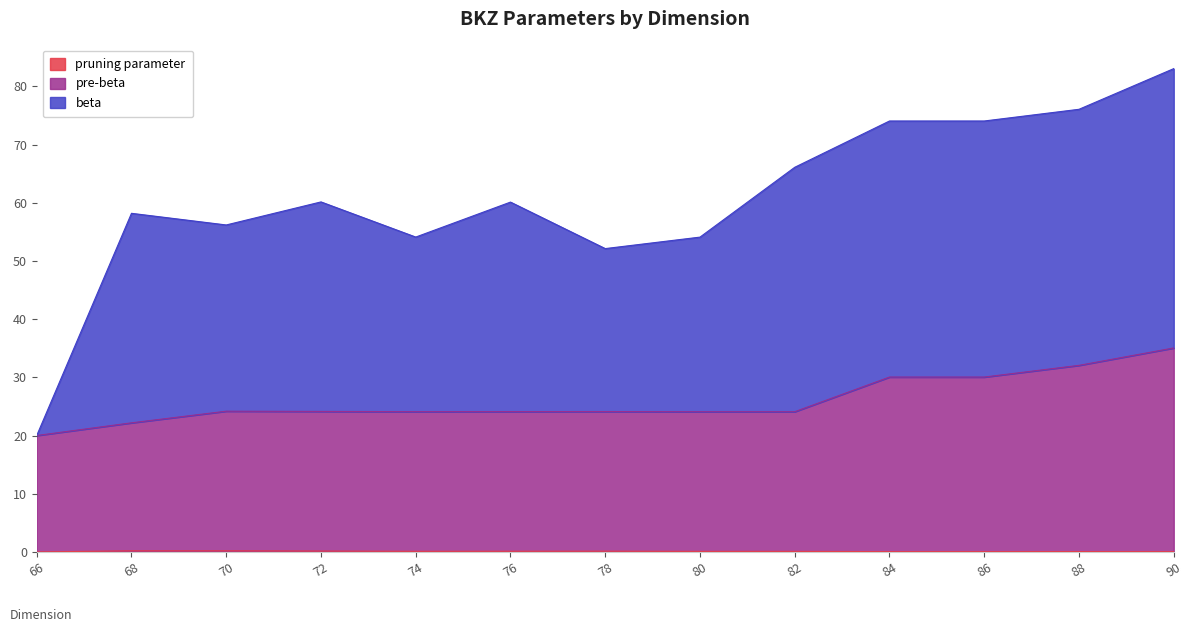

What is the greatest value displayed?

83.1